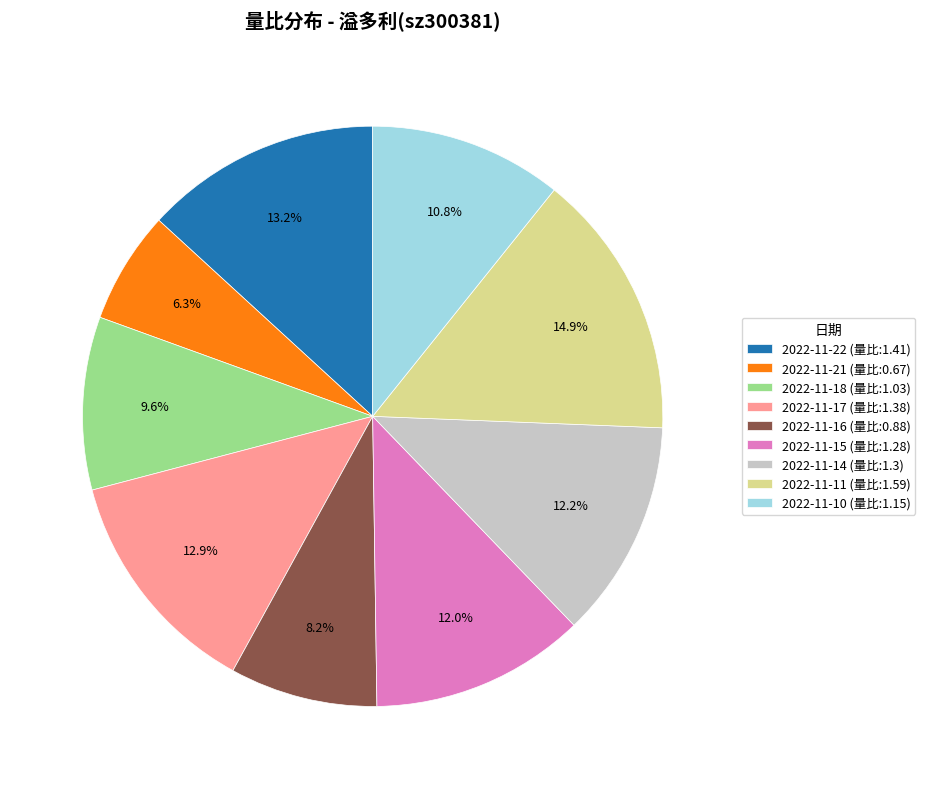

Count the number of slices in the pie.

9